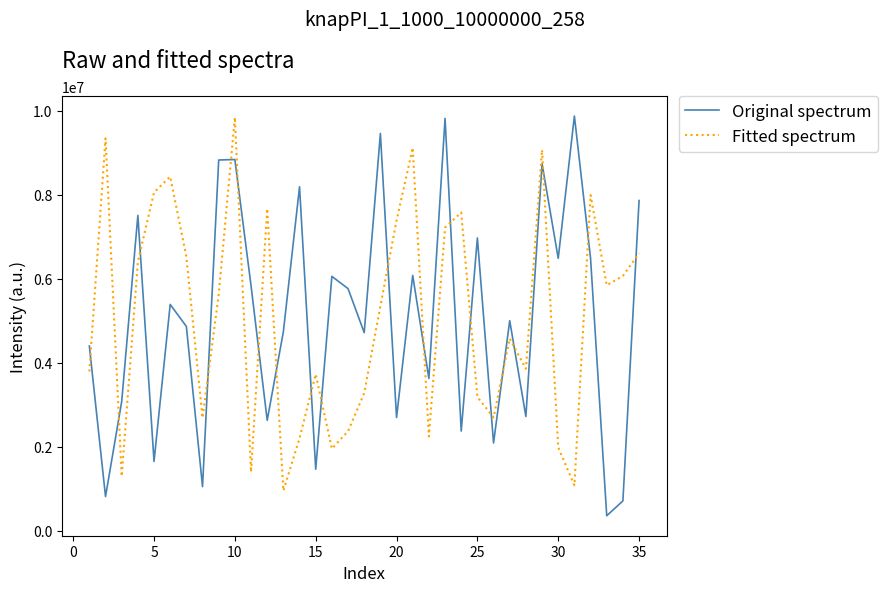

What is the maximum value shown in the chart?

9875477